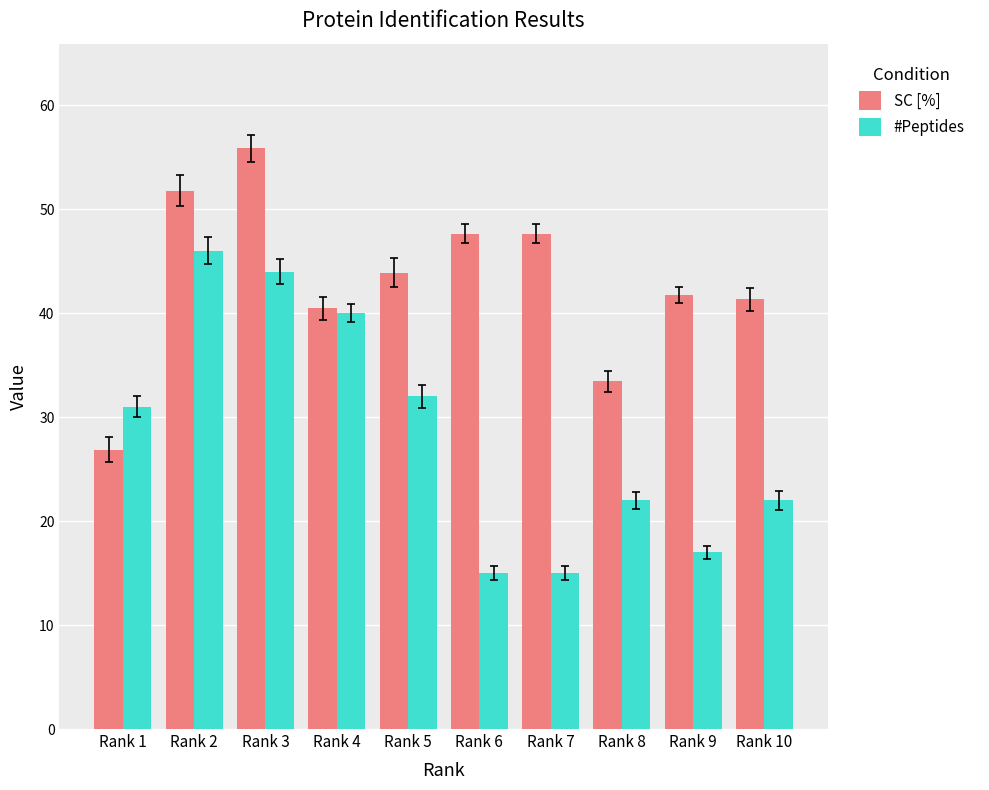

Reading left to right, list all the values displayed in this chart.

SC [%]: 26.8	51.8	55.9	40.5	43.9	47.6	47.6	33.5	41.7	41.3
#Peptides: 31.0	46.0	44.0	40.0	32.0	15.0	15.0	22.0	17.0	22.0